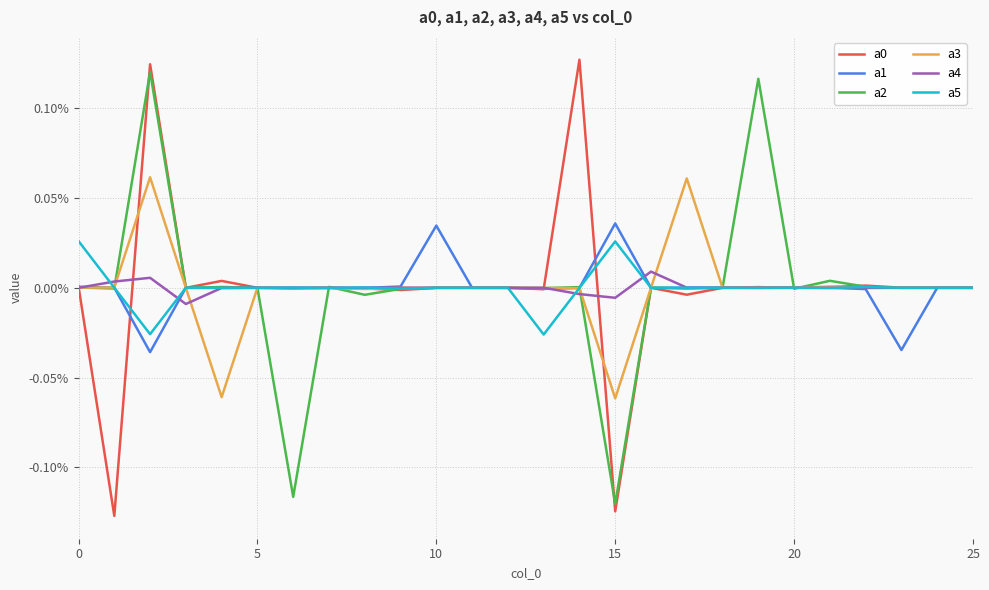

Which series has the largest total across all categories?

a0